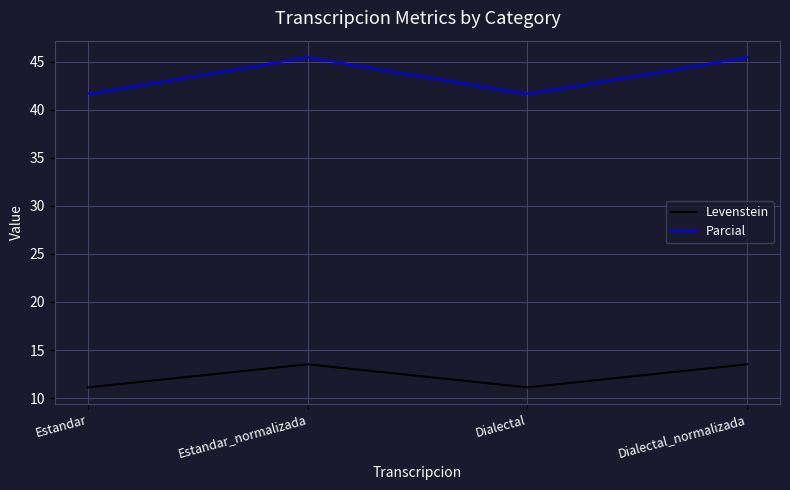

True or false: Levenstein has more than 1 interior local peaks.

False